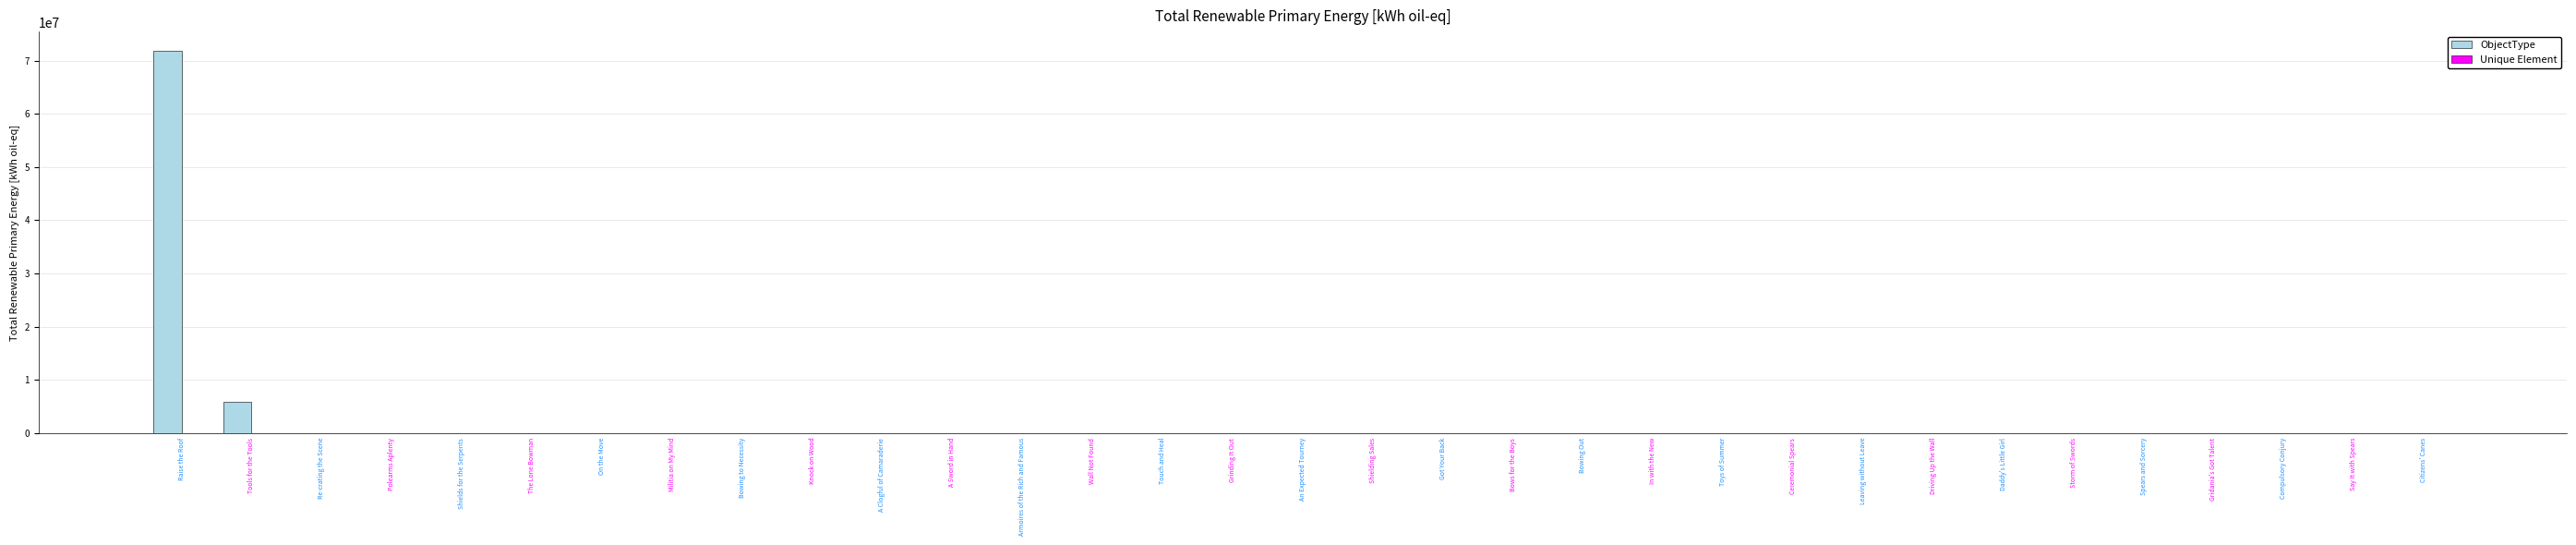

At which category is the sum across all series the highest?

Raise the Roof